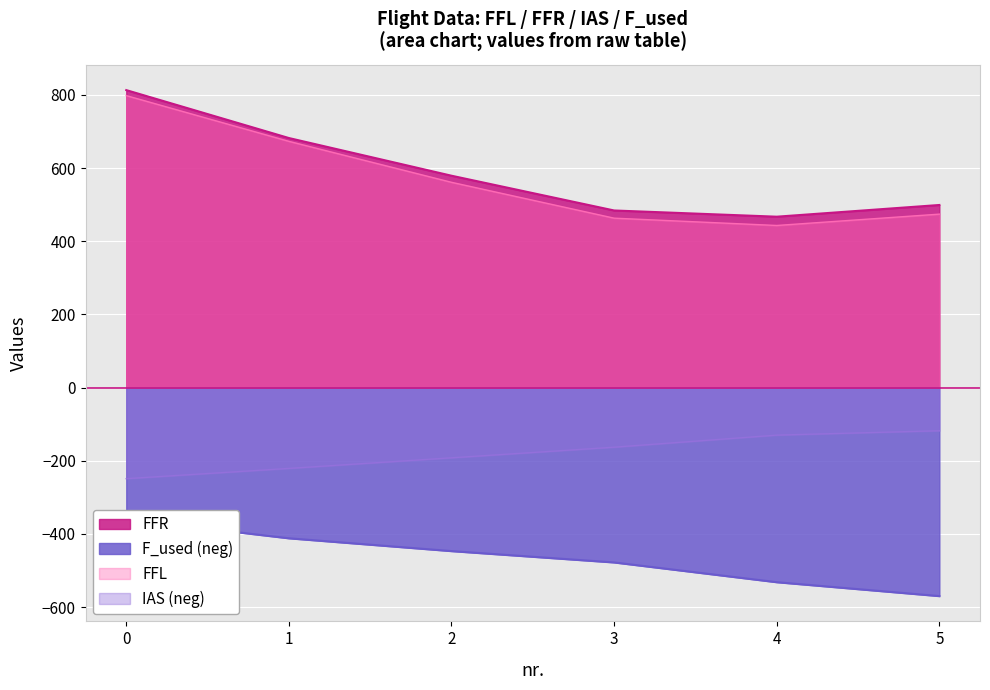

True or false: FFR and FFL cross at least once.

False